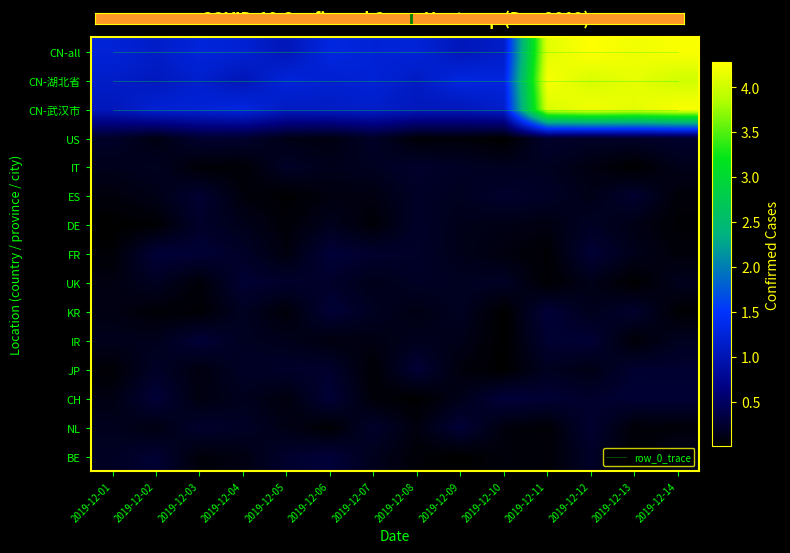

The US series shows 0.2 at 2019-12-14. True or false?

True